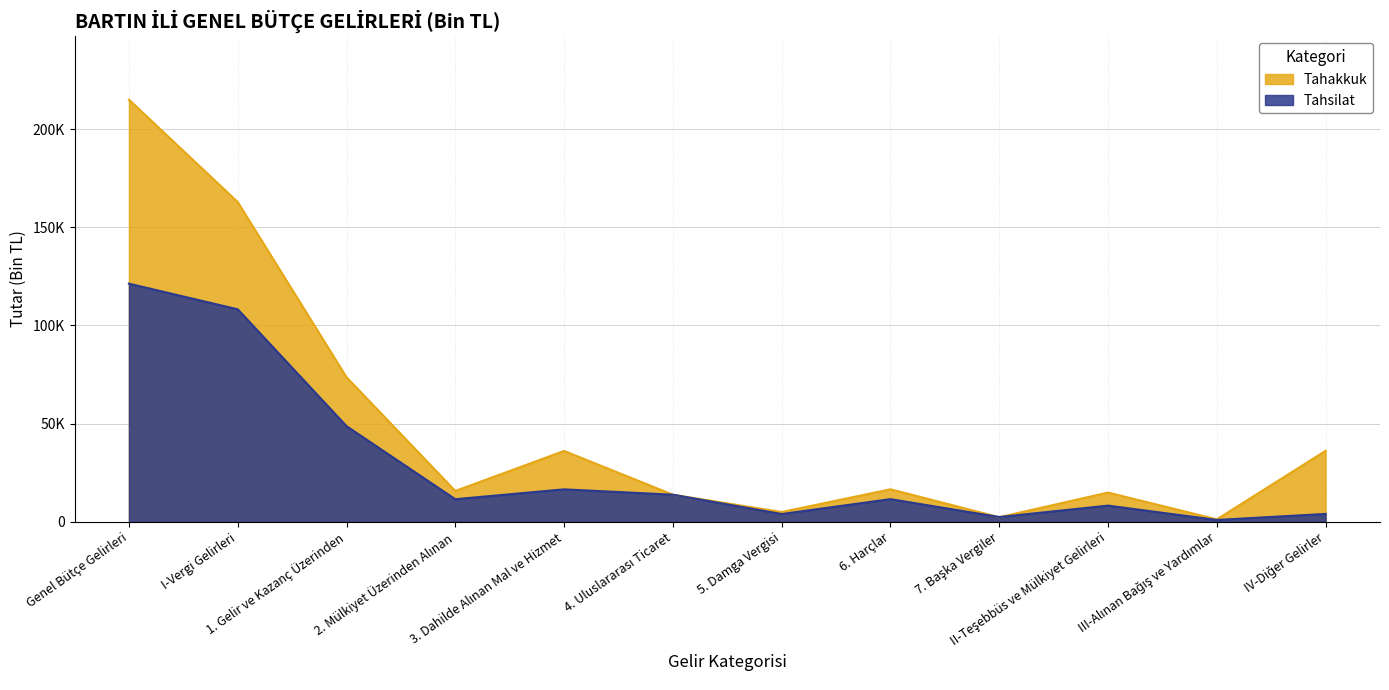

At how many categories does at least one series exceed 171053?

1